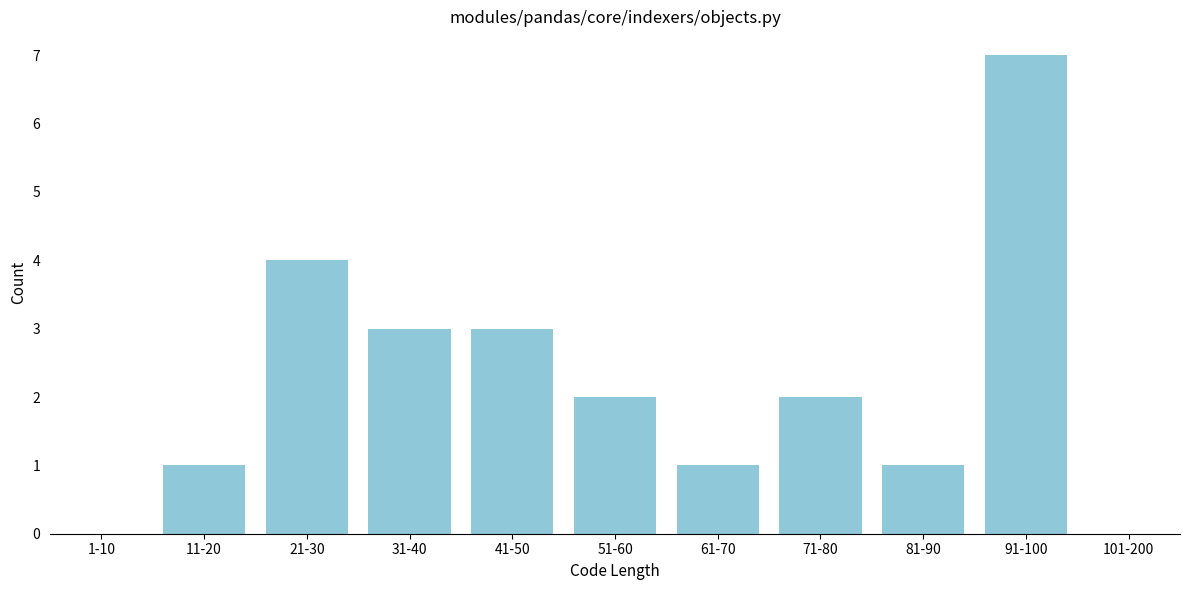

Reading left to right, transcribe all the data shown in this chart.

1-10=0	11-20=1	21-30=4	31-40=3	41-50=3	51-60=2	61-70=1	71-80=2	81-90=1	91-100=7	101-200=0